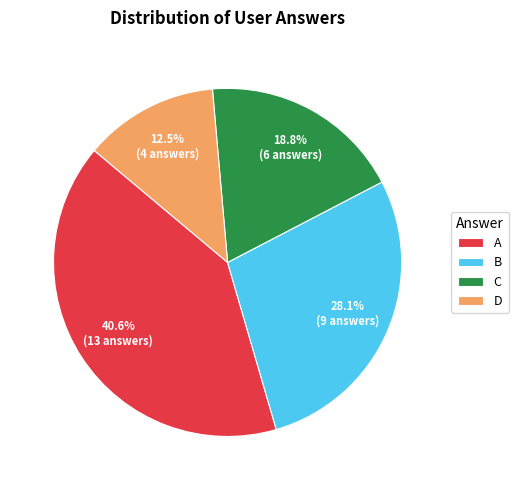

Which slice is the largest?

A